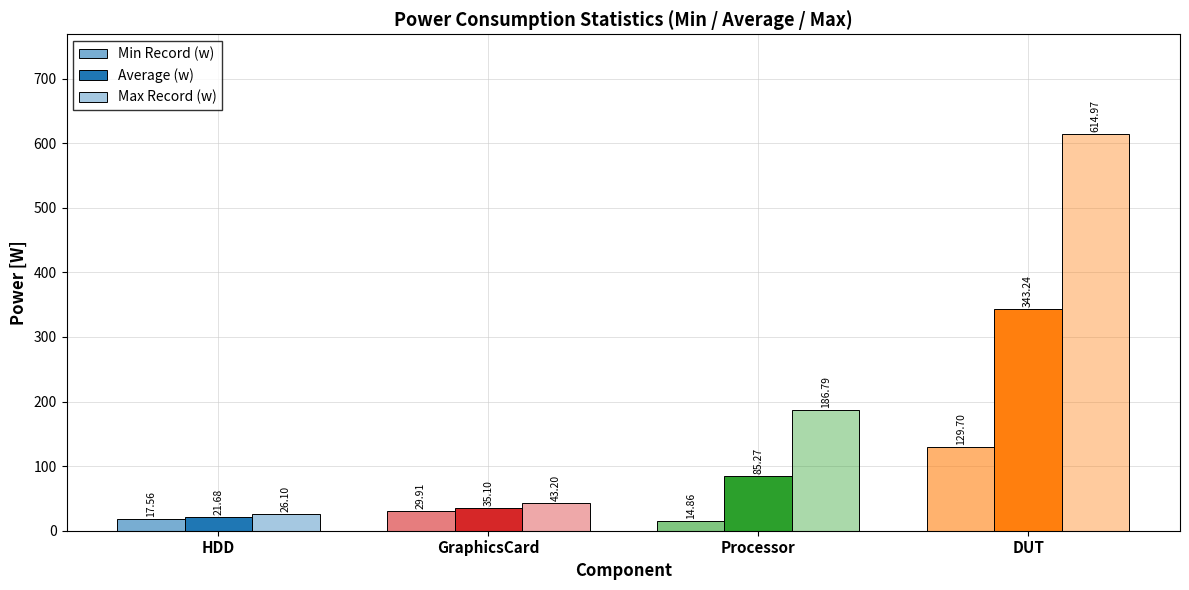

Reading left to right, extract all data points from this chart.

Min Record (w): 17.6	29.9	14.9	129.7
Average (w): 21.7	35.1	85.3	343.2
Max Record (w): 26.1	43.2	186.8	615.0